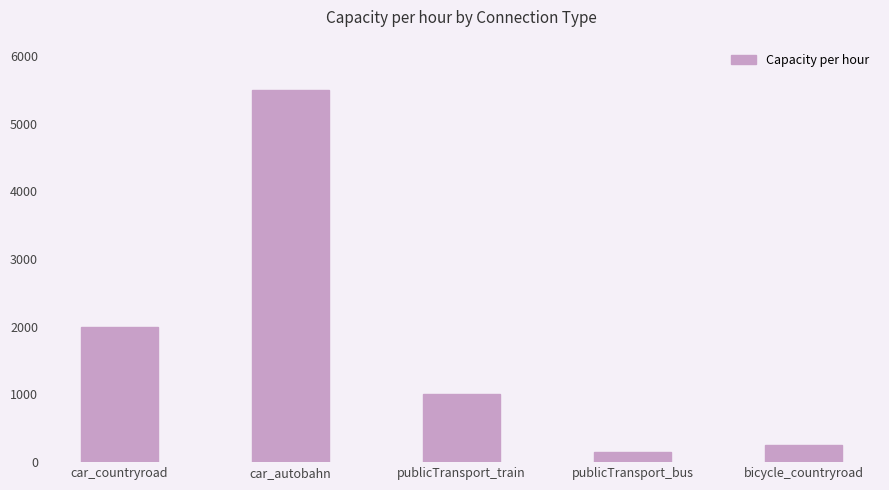

How many values are below 1000?

2